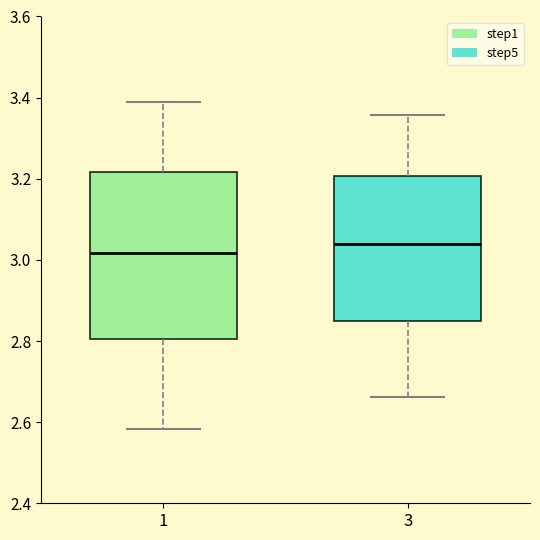

Which box's median line is the highest?

3